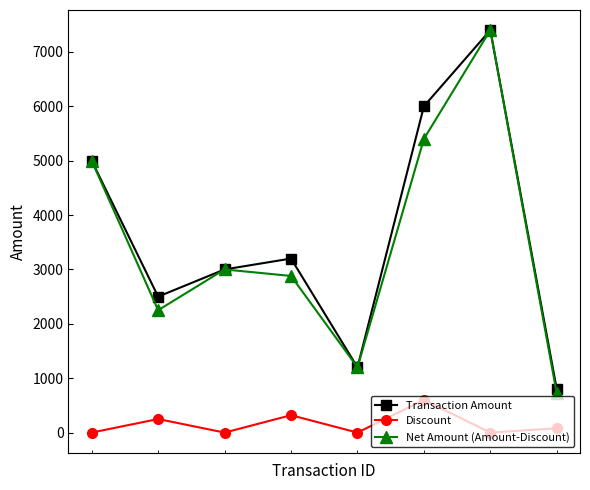

What is the difference between the second highest and minimum values in the Transaction Amount series?

5200